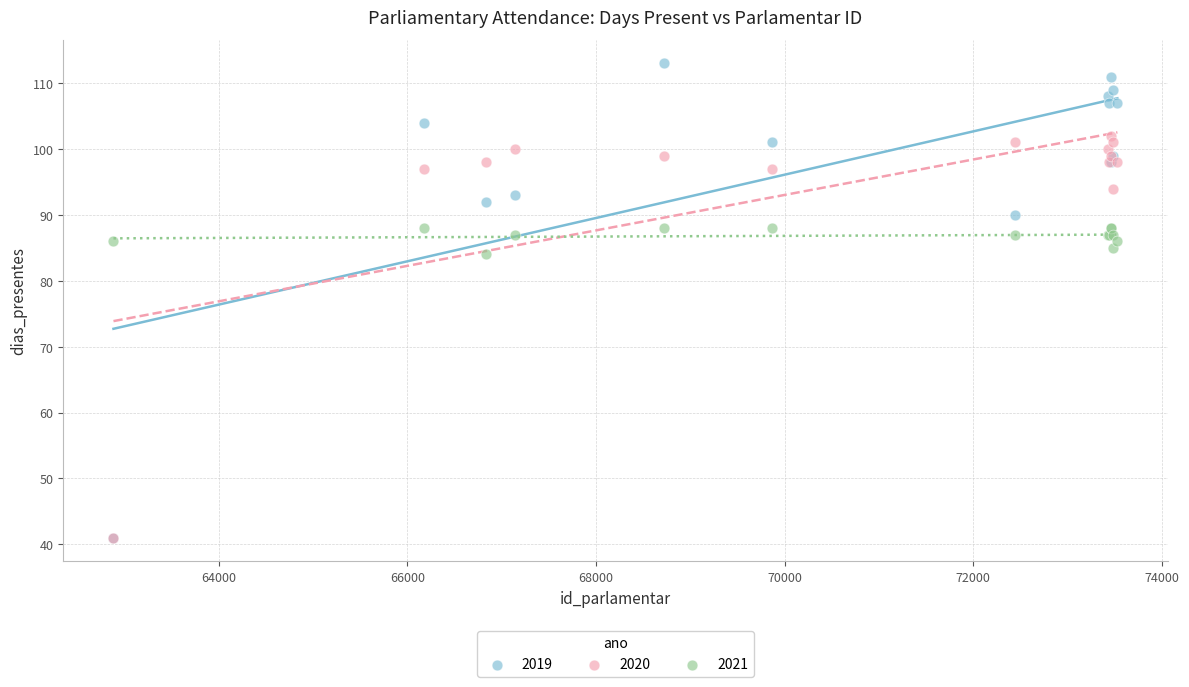

Which series has the largest Y range (max minus min)?

2019